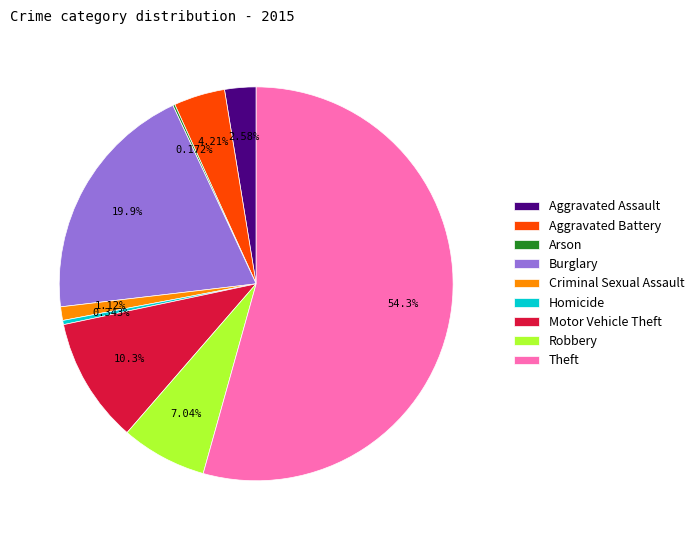

Does any single category account for the majority?

Yes